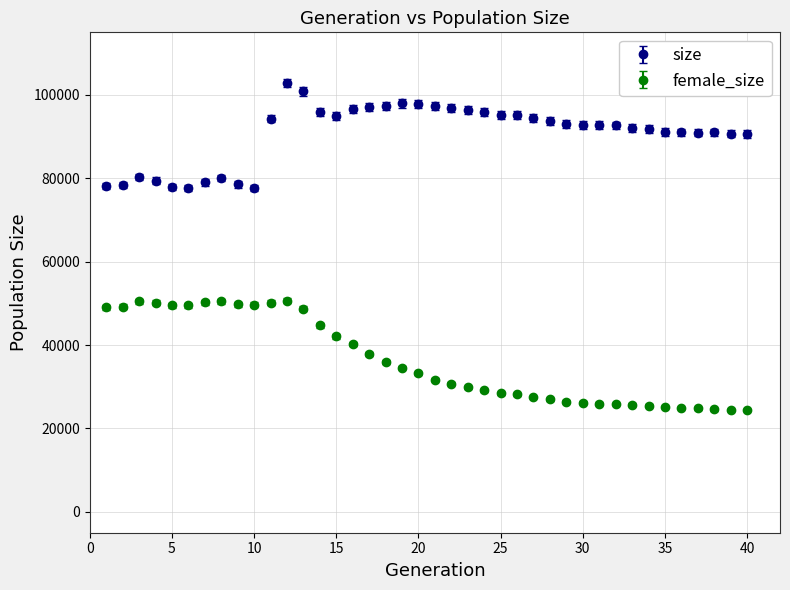

What is the value of the size point at the 33rd from the left?

92050